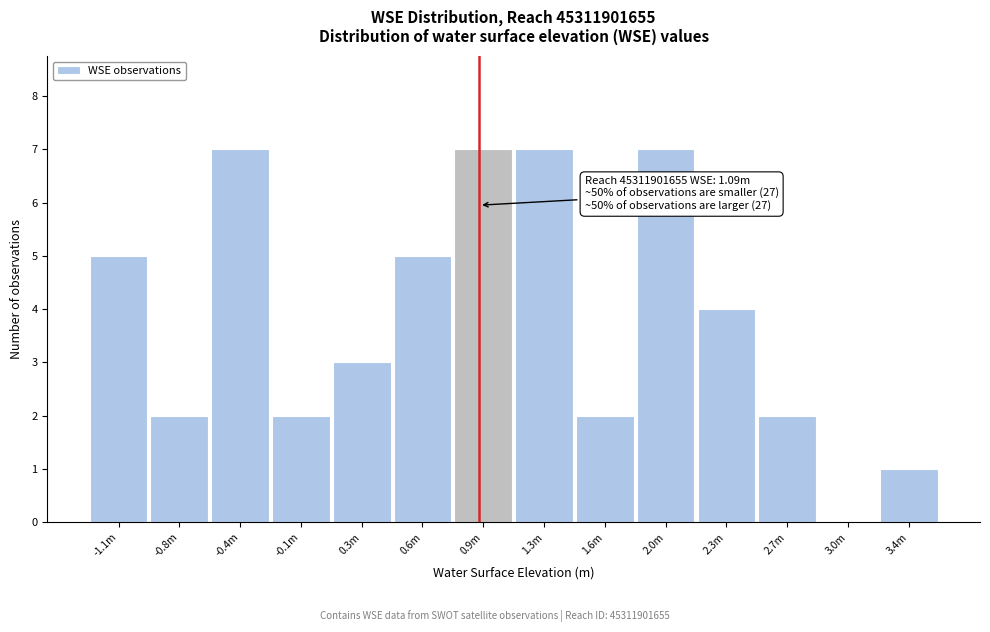

Reading left to right, list all the values displayed in this chart.

-1.1m=5	-0.8m=2	-0.4m=7	-0.1m=2	0.3m=3	0.6m=5	0.9m=7	1.3m=7	1.6m=2	2.0m=7	2.3m=4	2.7m=2	3.0m=0	3.4m=1